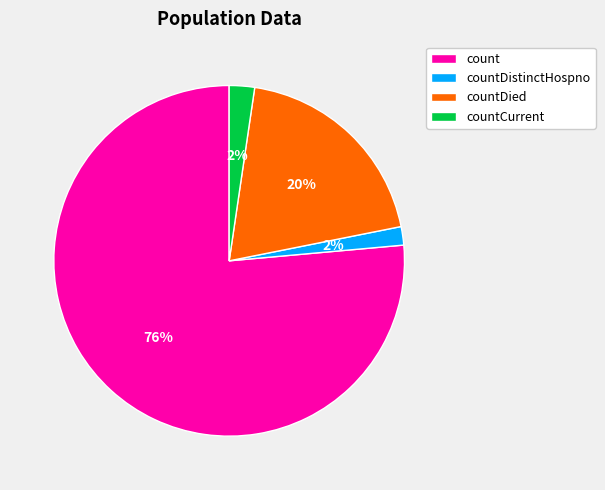

Which slice represents more than half of the pie?

count